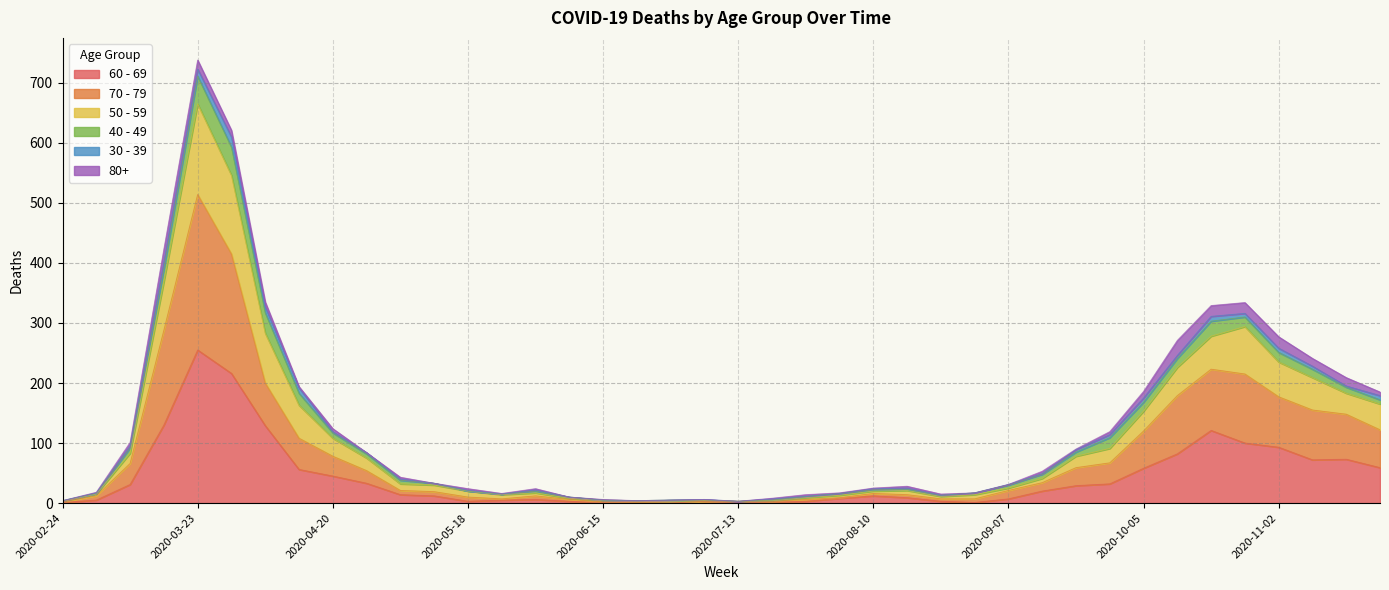

At which category is the sum across all series the highest?

2020-03-23